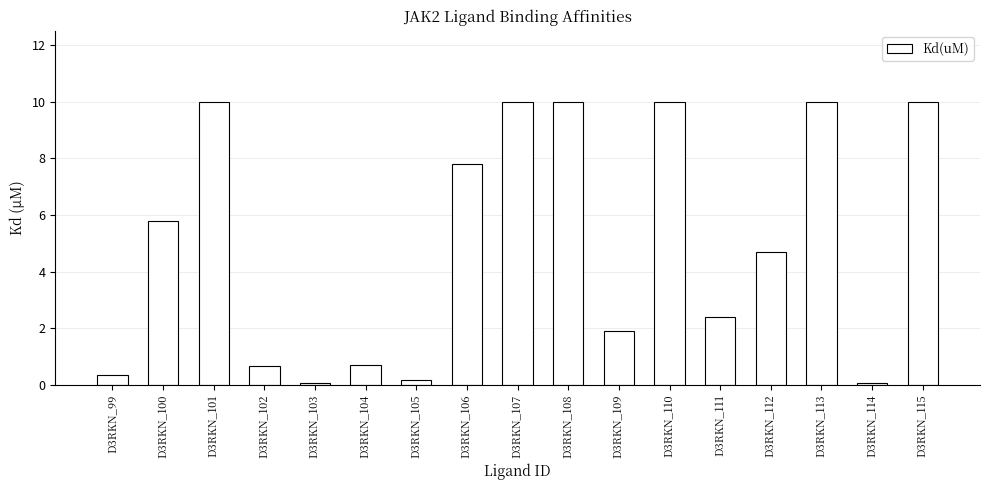

Reading left to right, what are all the values shown in this chart?

0.3	5.8	10.0	0.7	0.1	0.7	0.2	7.8	10.0	10.0	1.9	10.0	2.4	4.7	10.0	0.1	10.0